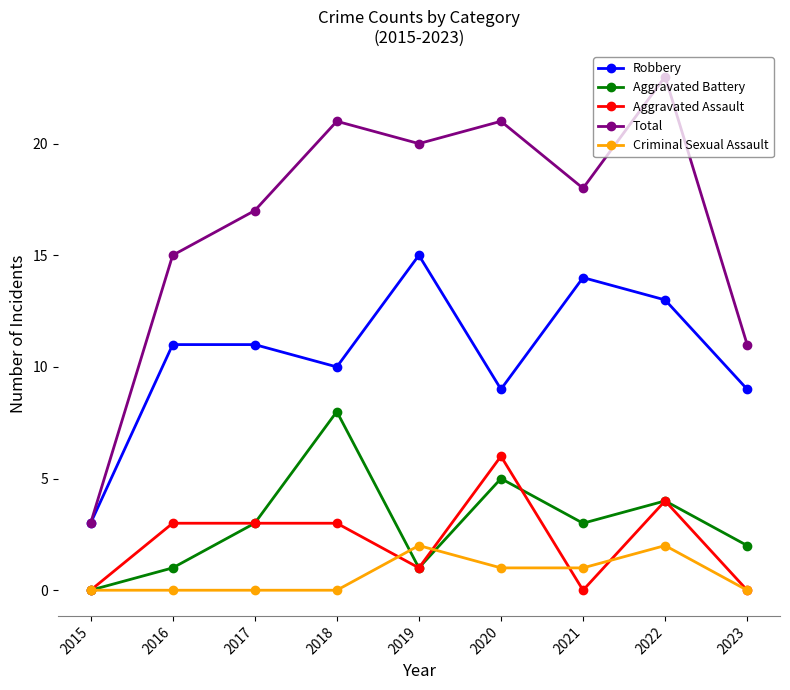

What is the sum of all Aggravated Battery values?

27